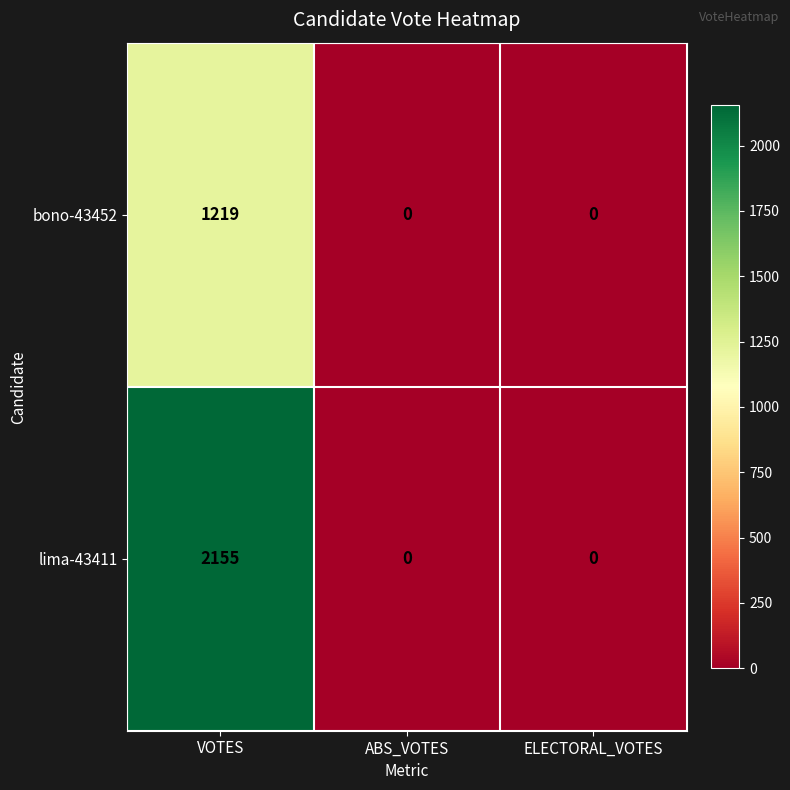

How many data points does each series have?

3